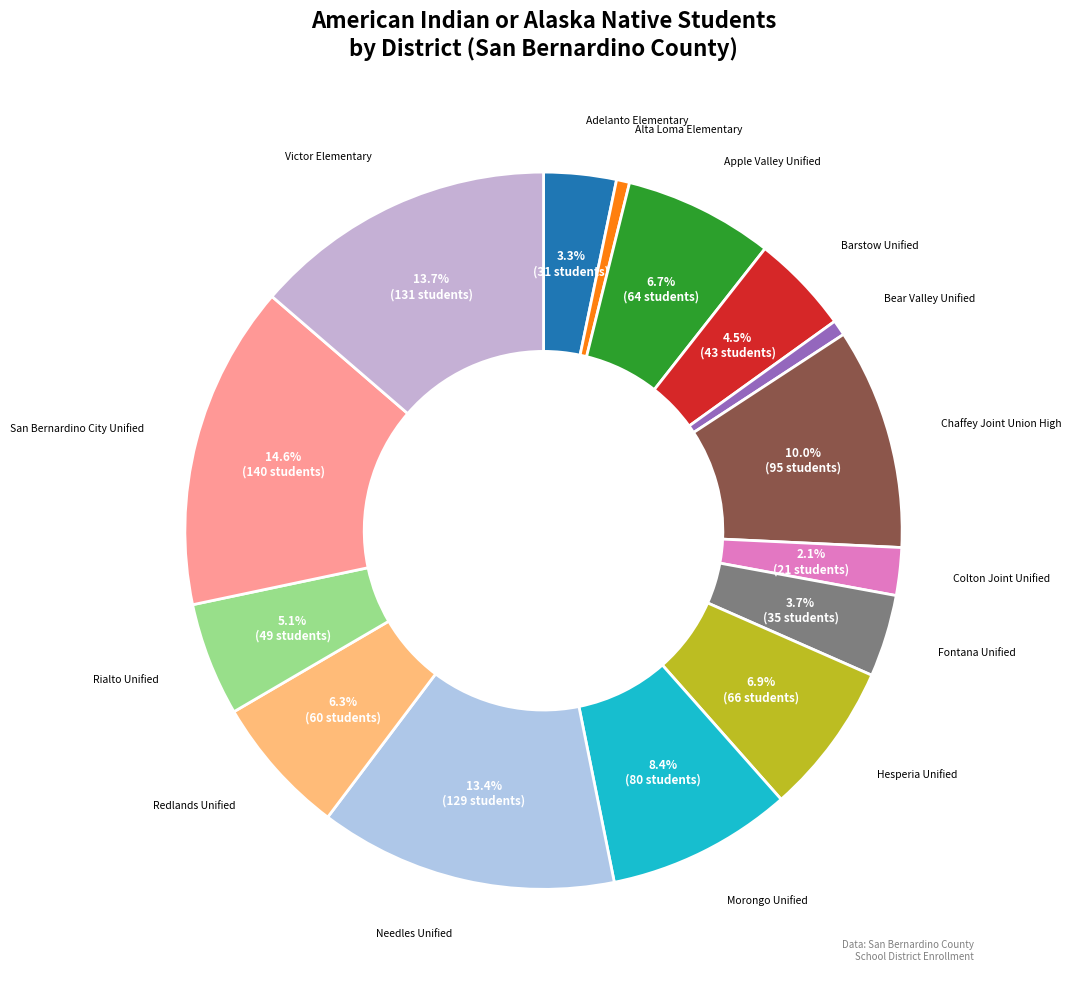

How many slices are in this pie chart?

15